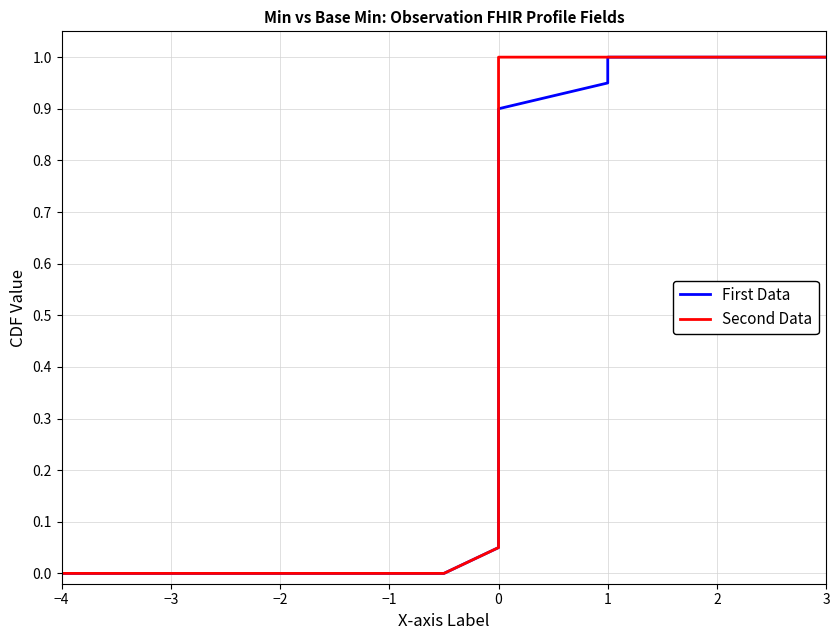

Which has a higher value, −2 or 1?

1